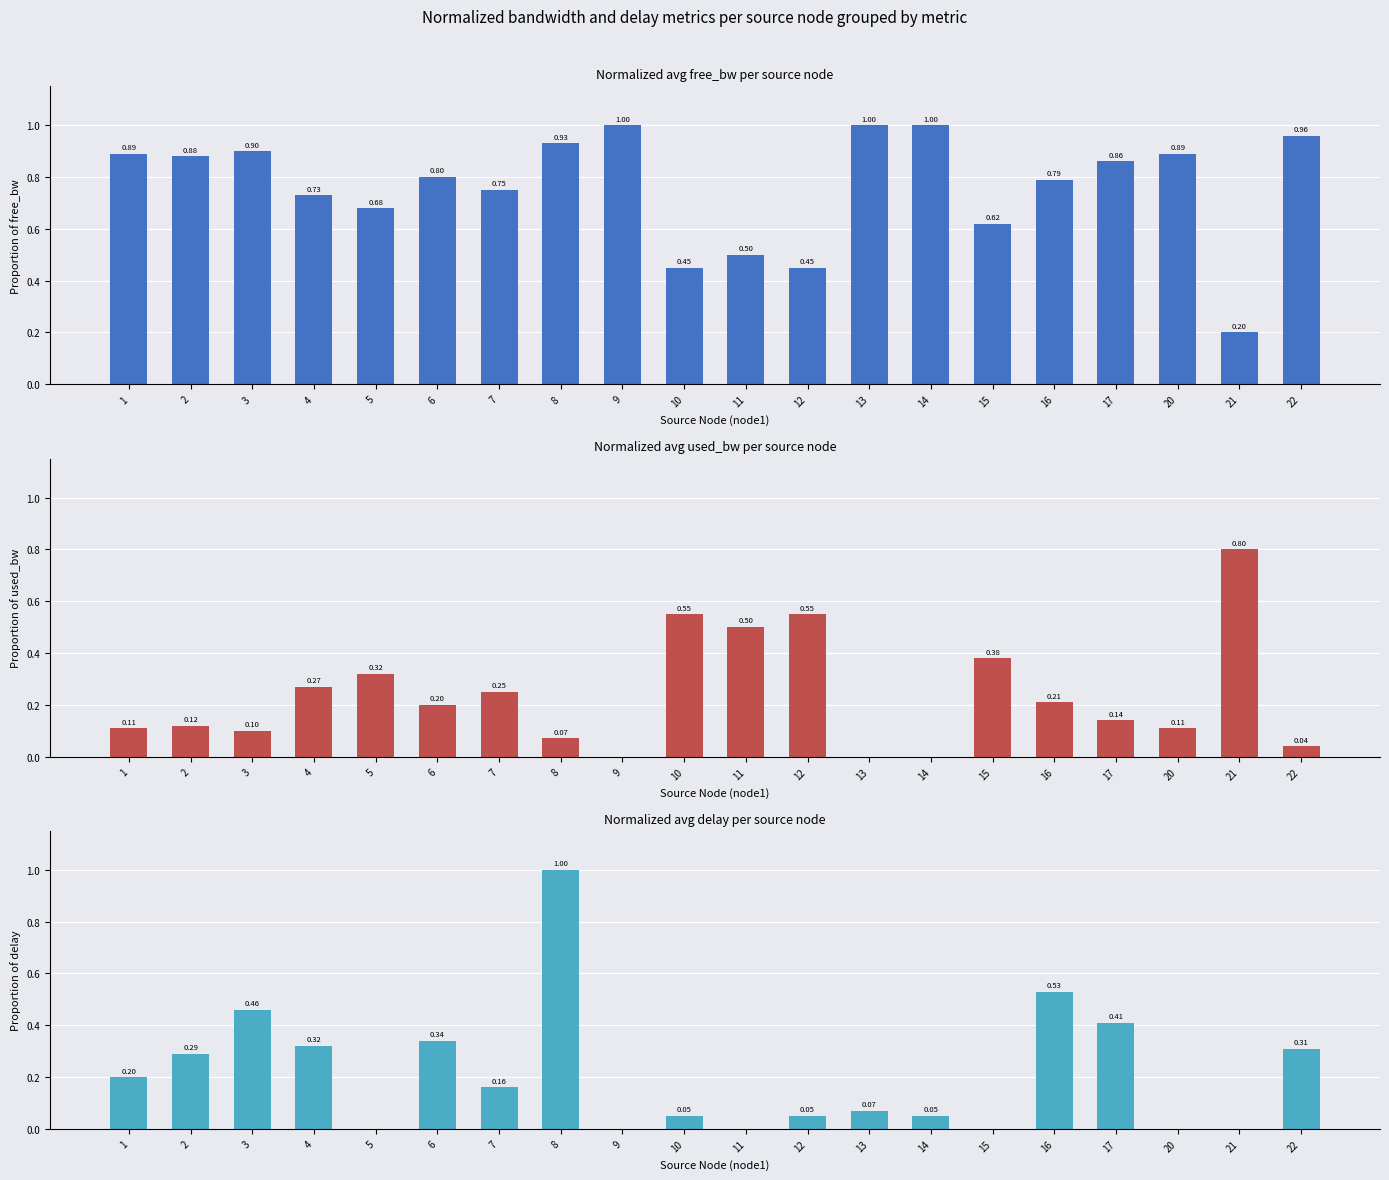

Is it true that avg_delay_norm equals 0.1 at 13?

True